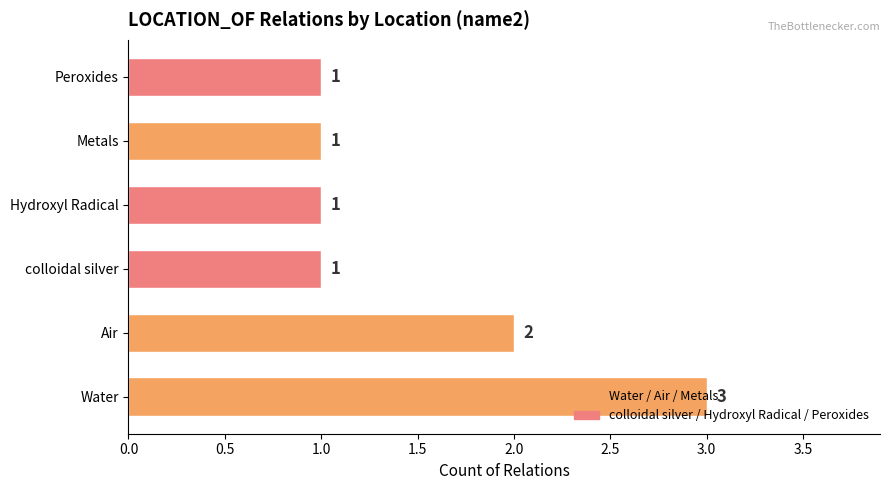

How many values are between 1 and 2?

5